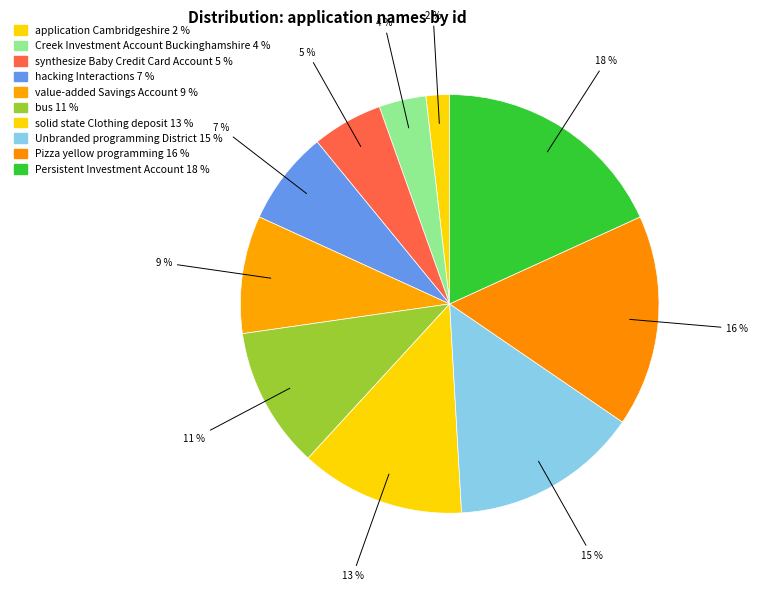

What percentage is the synthesize Baby Credit Card Account slice, to the nearest percent?

5%